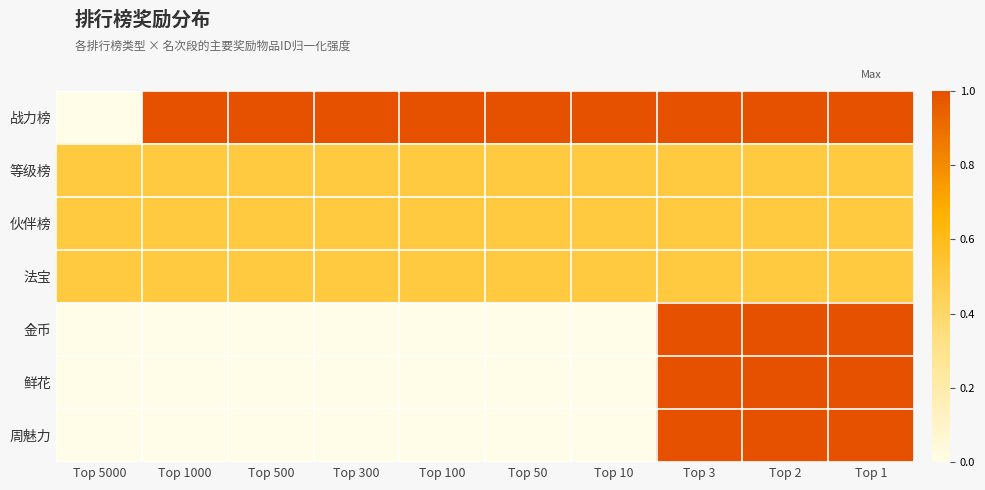

Reading right to left, transcribe all the data shown in this chart.

战力榜: Top 1=1.0	Top 2=1.0	Top 3=1.0	Top 10=1.0	Top 50=1.0	Top 100=1.0	Top 300=1.0	Top 500=1.0	Top 1000=1.0	Top 5000=0.0
等级榜: Top 1=0.5	Top 2=0.5	Top 3=0.5	Top 10=0.5	Top 50=0.5	Top 100=0.5	Top 300=0.5	Top 500=0.5	Top 1000=0.5	Top 5000=0.5
伙伴榜: Top 1=0.5	Top 2=0.5	Top 3=0.5	Top 10=0.5	Top 50=0.5	Top 100=0.5	Top 300=0.5	Top 500=0.5	Top 1000=0.5	Top 5000=0.5
法宝: Top 1=0.5	Top 2=0.5	Top 3=0.5	Top 10=0.5	Top 50=0.5	Top 100=0.5	Top 300=0.5	Top 500=0.5	Top 1000=0.5	Top 5000=0.5
金币: Top 1=1.0	Top 2=1.0	Top 3=1.0	Top 10=0.0	Top 50=0.0	Top 100=0.0	Top 300=0.0	Top 500=0.0	Top 1000=0.0	Top 5000=0.0
鲜花: Top 1=1.0	Top 2=1.0	Top 3=1.0	Top 10=0.0	Top 50=0.0	Top 100=0.0	Top 300=0.0	Top 500=0.0	Top 1000=0.0	Top 5000=0.0
周魅力: Top 1=1.0	Top 2=1.0	Top 3=1.0	Top 10=0.0	Top 50=0.0	Top 100=0.0	Top 300=0.0	Top 500=0.0	Top 1000=0.0	Top 5000=0.0